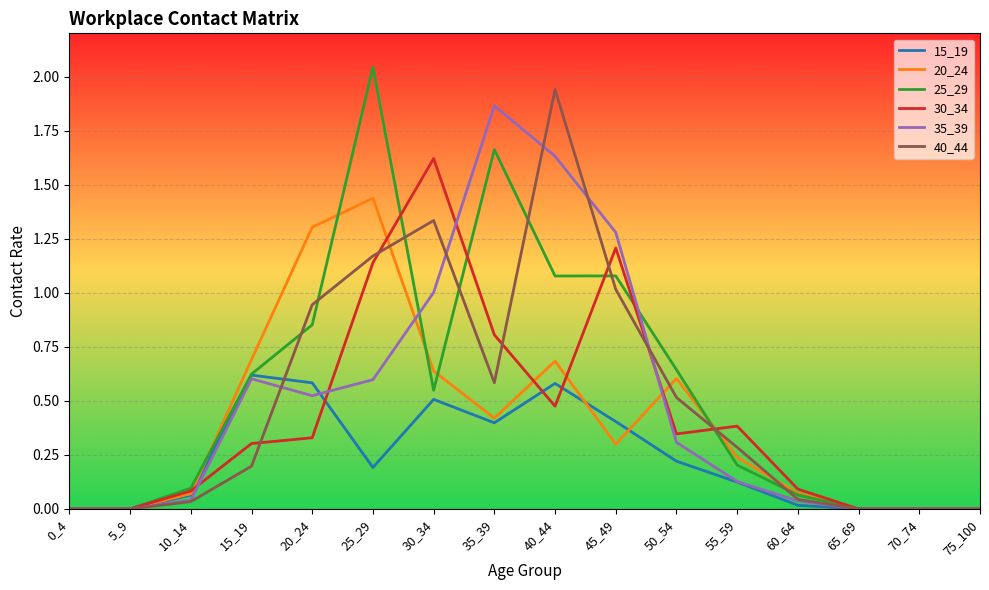

The value of 20_24 at 50_54 is 0.2. True or false?

False